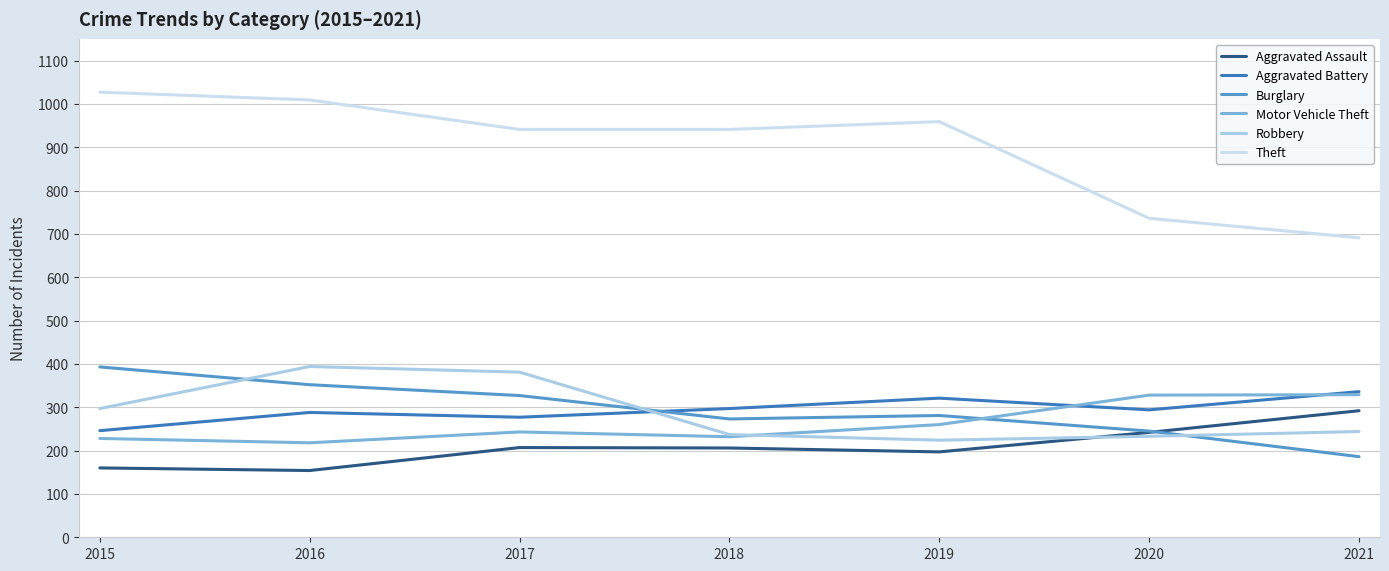

True or false: Motor Vehicle Theft and Aggravated Assault cross at least once.

False